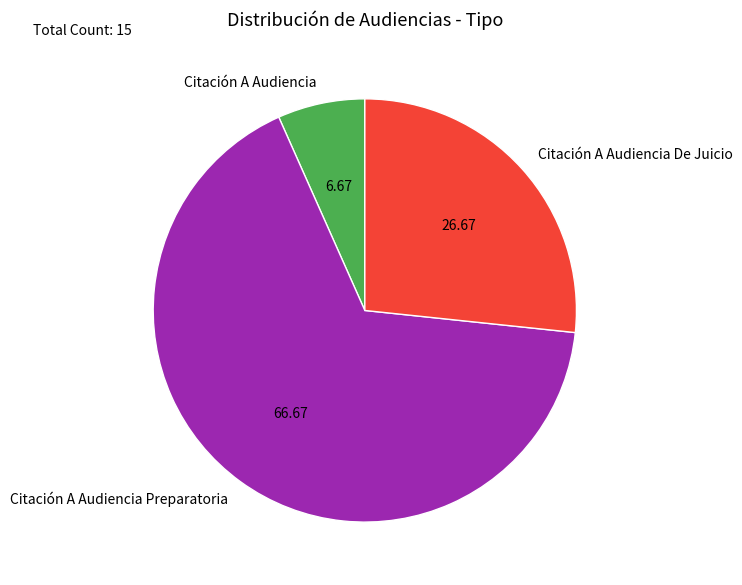

What is the ratio of the value at Citación A Audiencia De Juicio to the value at Citación A Audiencia?

4.0